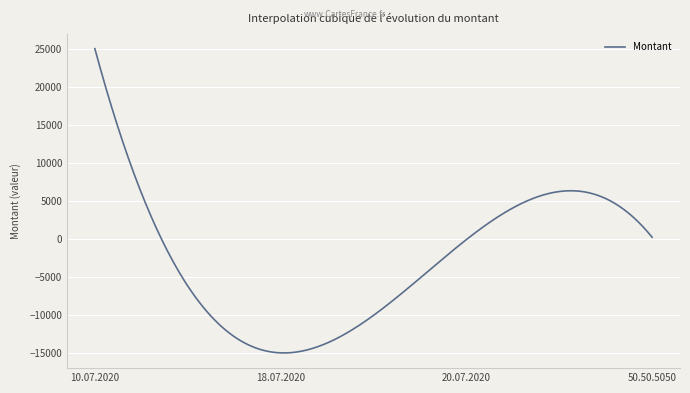

What is the greatest value displayed?

25000.0